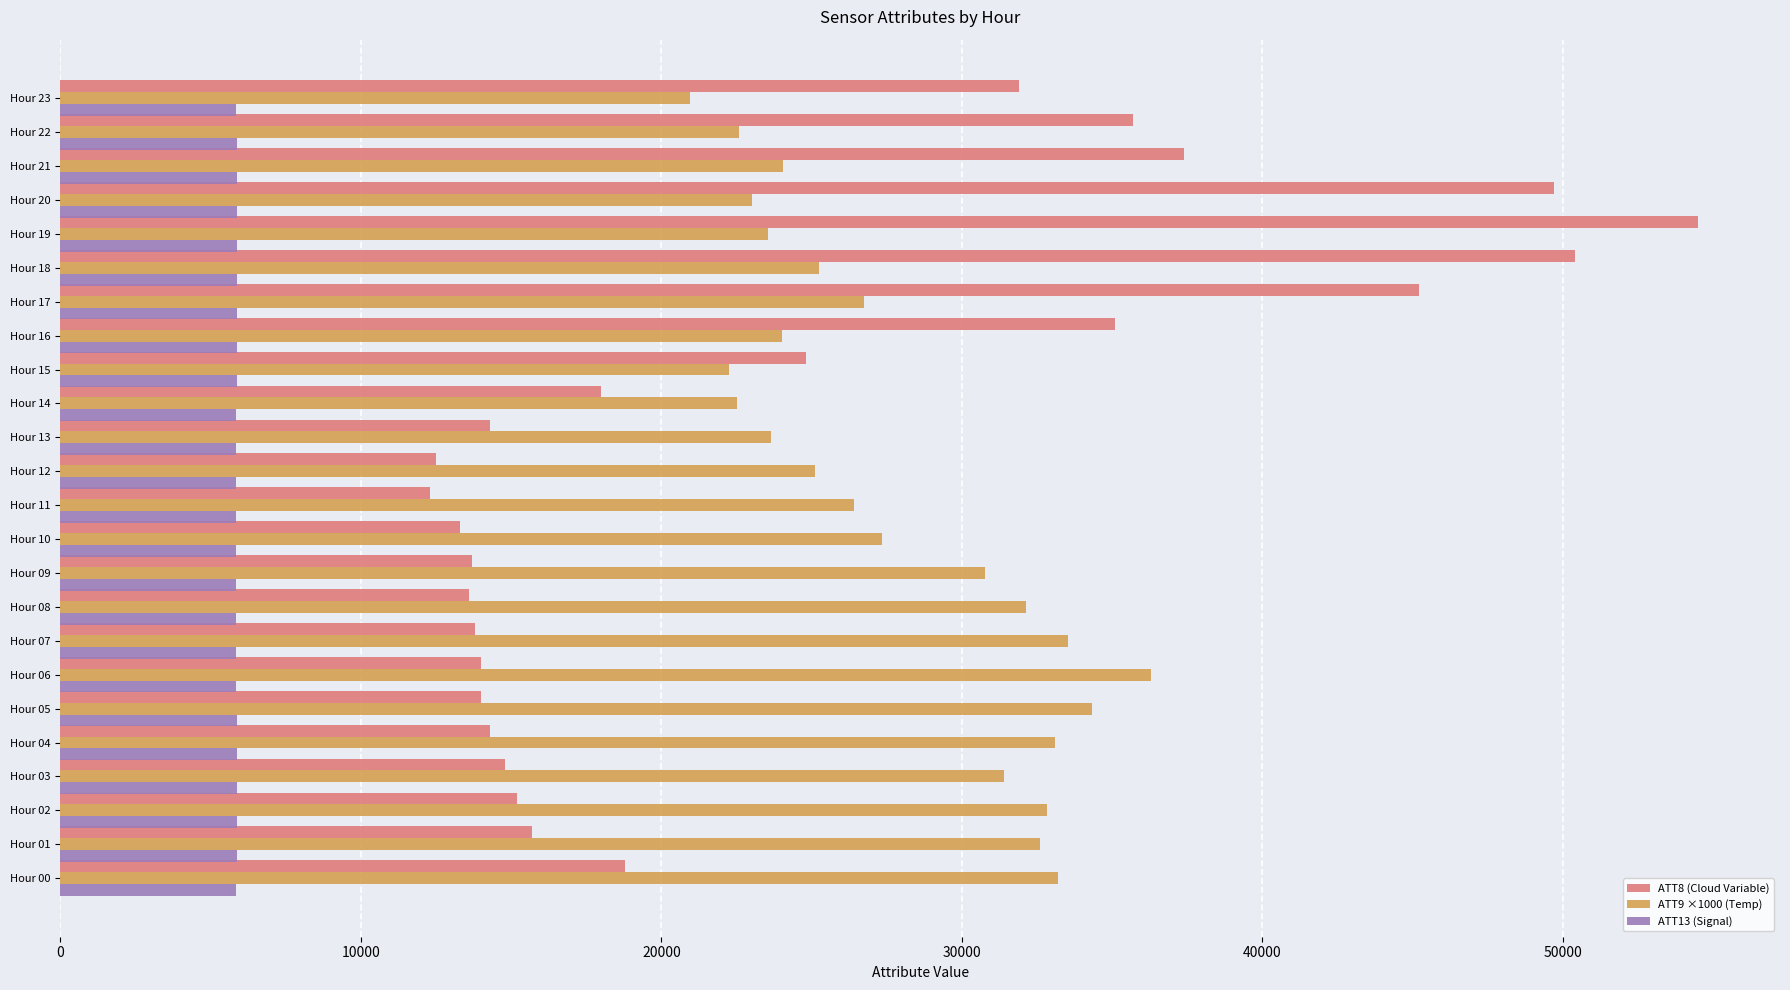

What is the highest value of the ATT9 ×1000 (Temp) series?

36288.7